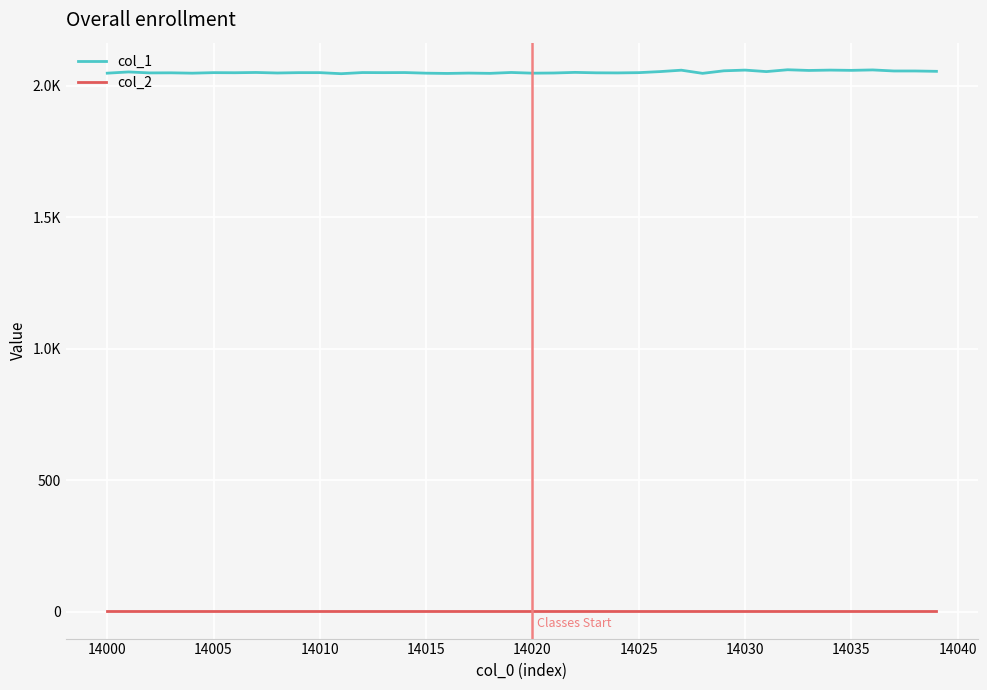

What are all the series names shown in the legend?

col_1, col_2